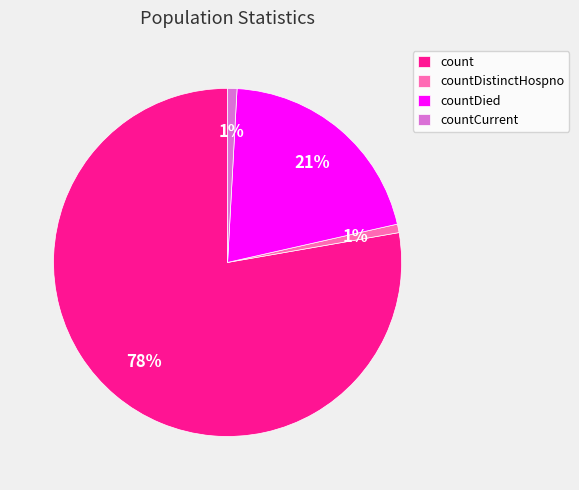

To the nearest percent, what is the combined percentage of count and countDied?

98%